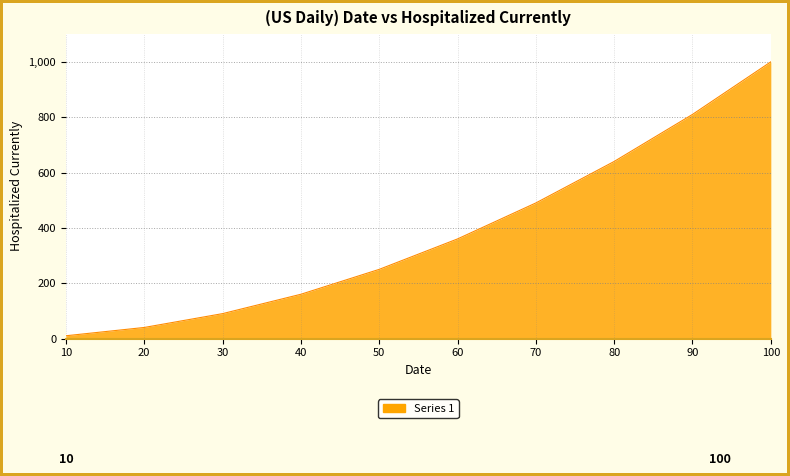

Between 30 and 60, which is larger?

60